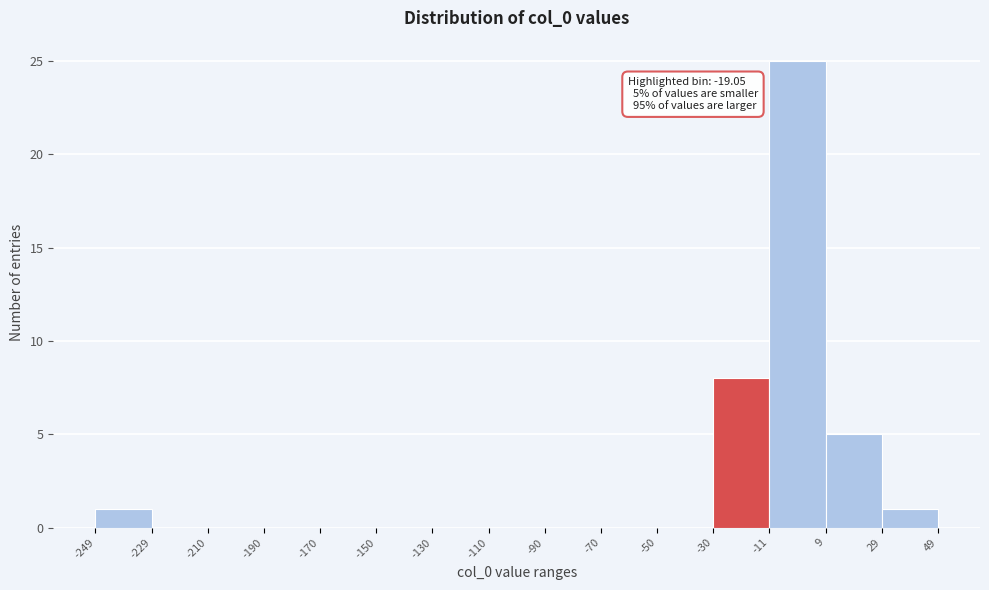

Which range on the x-axis has the tallest bar?

-11 to 9